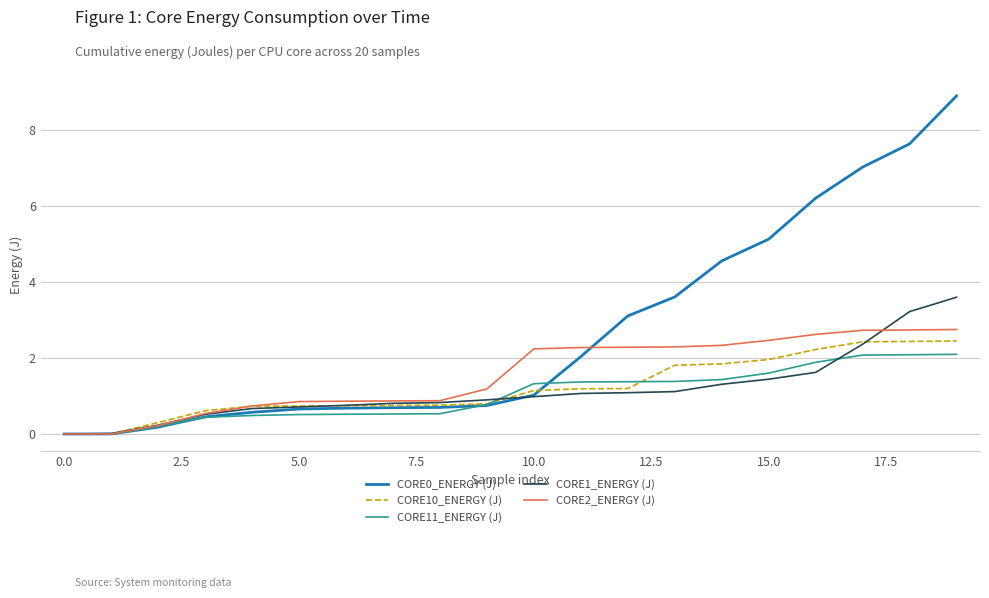

What is the highest value of the CORE11_ENERGY (J) series?

2.1